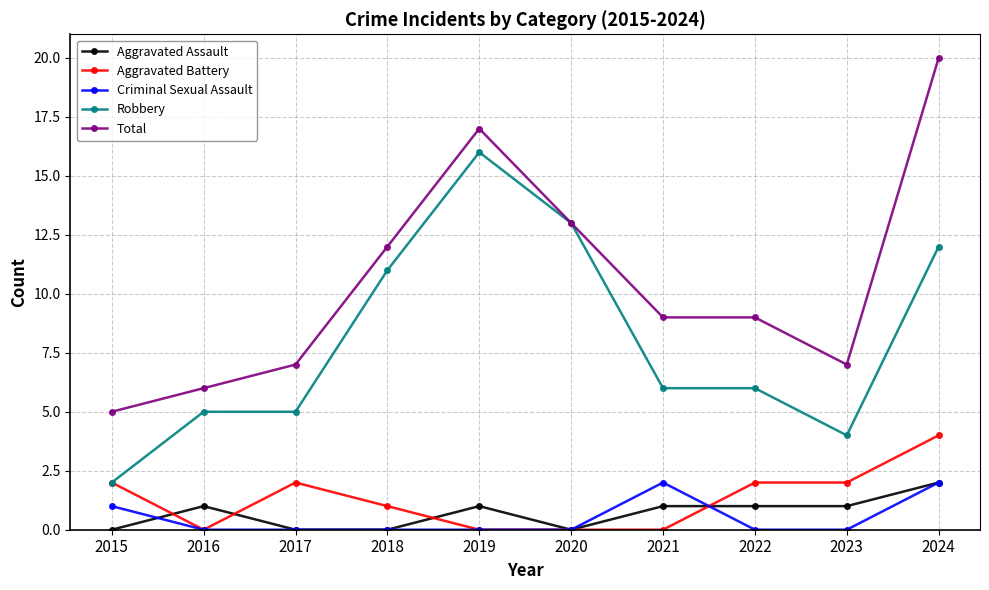

Reading left to right, transcribe all the data shown in this chart.

Aggravated Assault: 2015=0	2016=1	2017=0	2018=0	2019=1	2020=0	2021=1	2022=1	2023=1	2024=2
Aggravated Battery: 2015=2	2016=0	2017=2	2018=1	2019=0	2020=0	2021=0	2022=2	2023=2	2024=4
Criminal Sexual Assault: 2015=1	2016=0	2017=0	2018=0	2019=0	2020=0	2021=2	2022=0	2023=0	2024=2
Robbery: 2015=2	2016=5	2017=5	2018=11	2019=16	2020=13	2021=6	2022=6	2023=4	2024=12
Total: 2015=5	2016=6	2017=7	2018=12	2019=17	2020=13	2021=9	2022=9	2023=7	2024=20